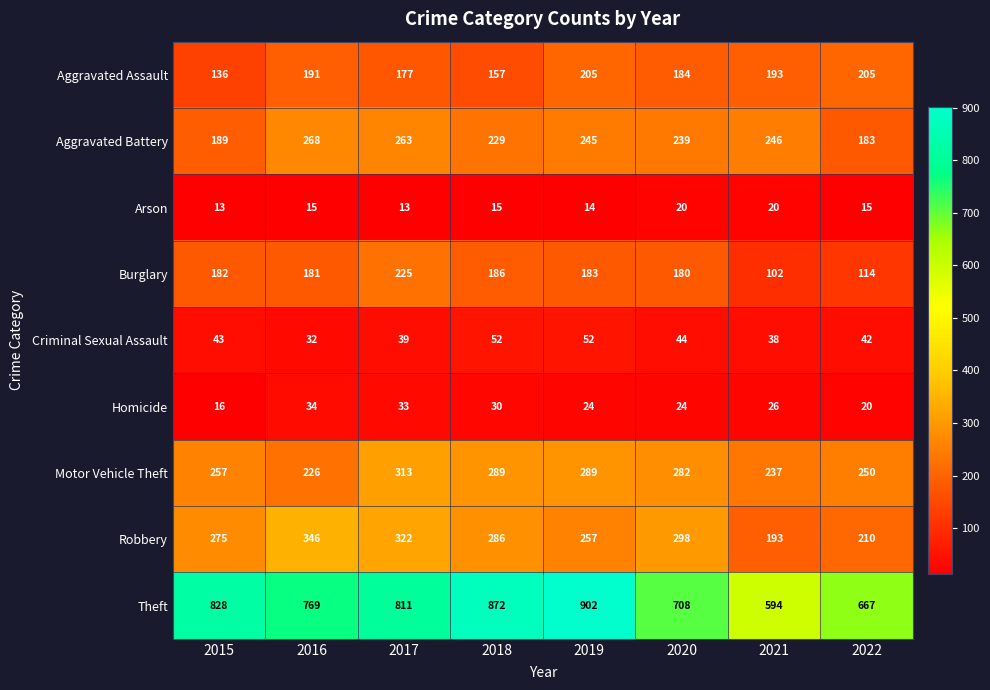

What is the greatest value displayed?

902